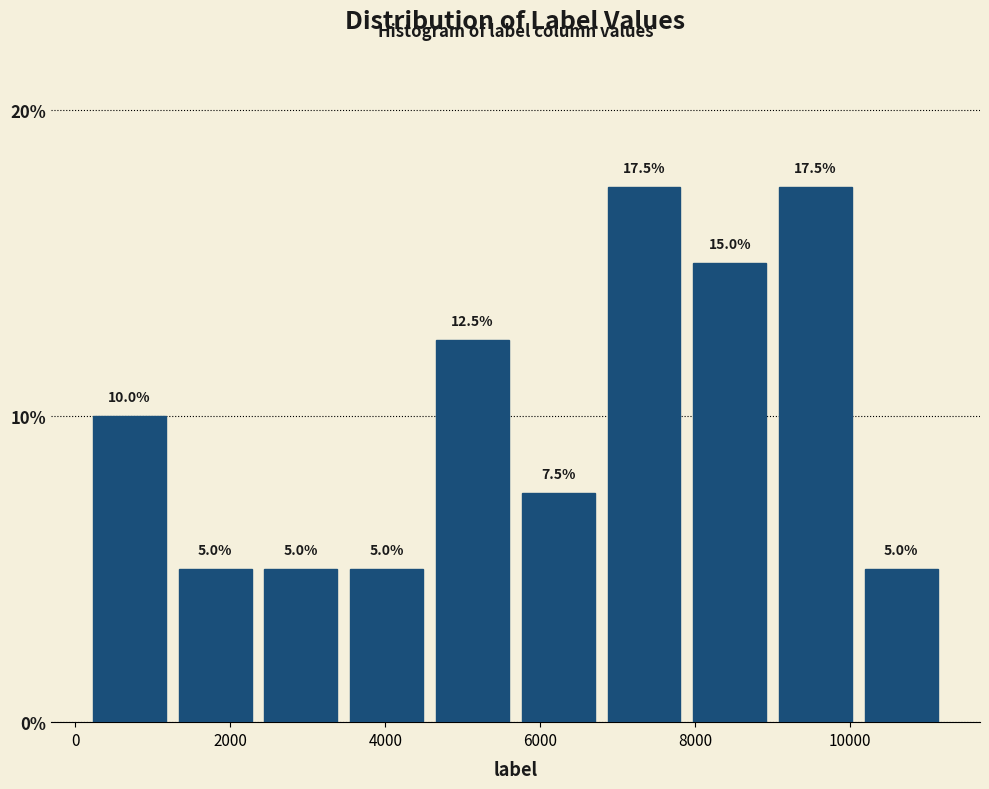

What is the height of the bar covering 6800 to 7800 on the x-axis? The bar edges are not printed on the chart, so give them approximately, as read against the axis.

17.5